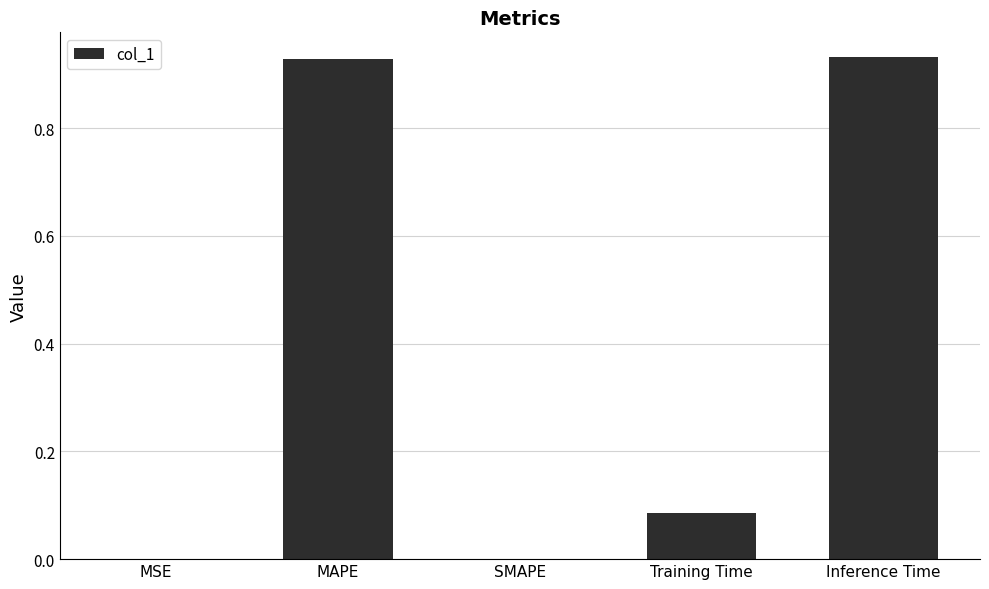

What is the sum of all values?

1.9